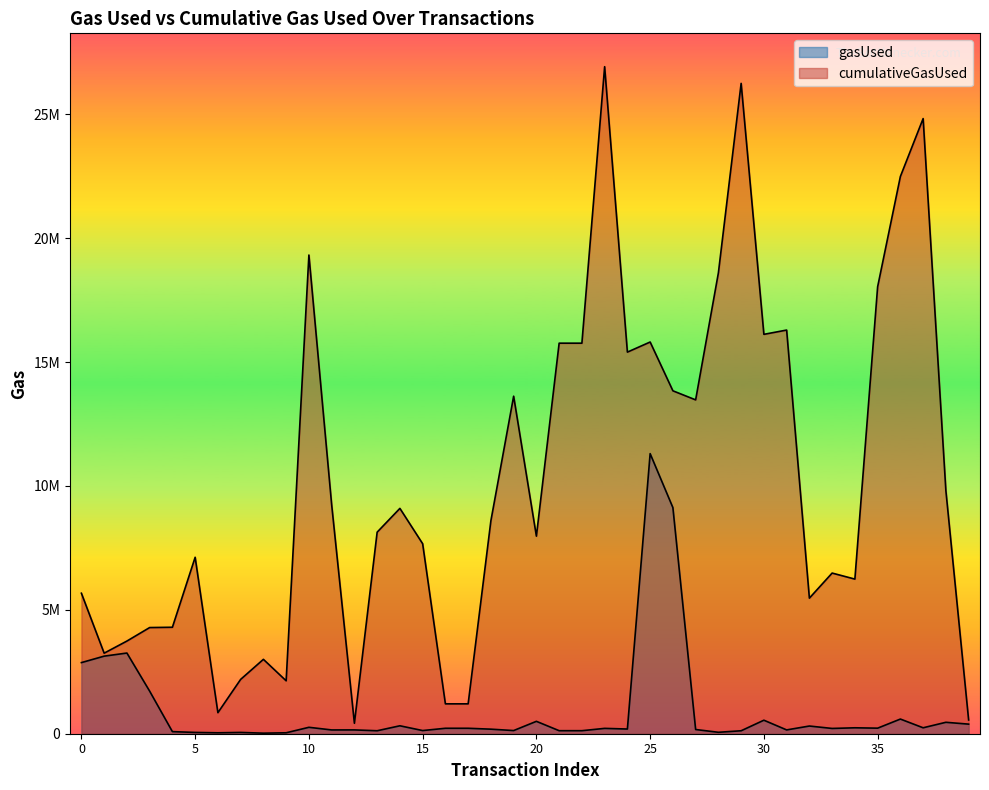

Read the cumulativeGasUsed value at 37.

24825918